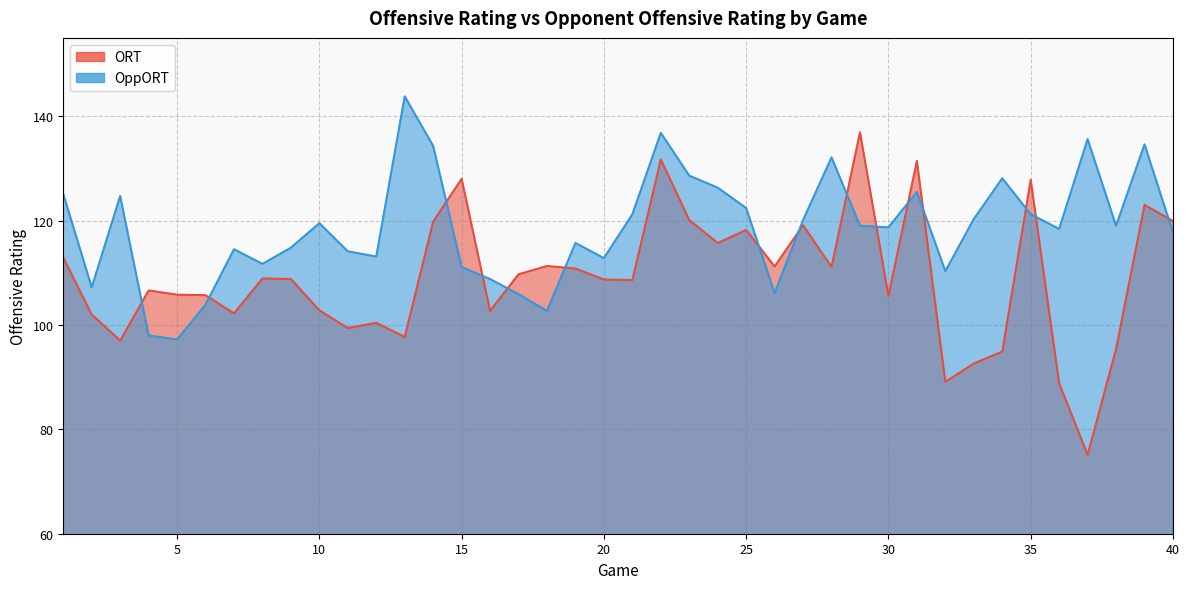

List the series in order of their overall mean, lowest first.

ORT, OppORT